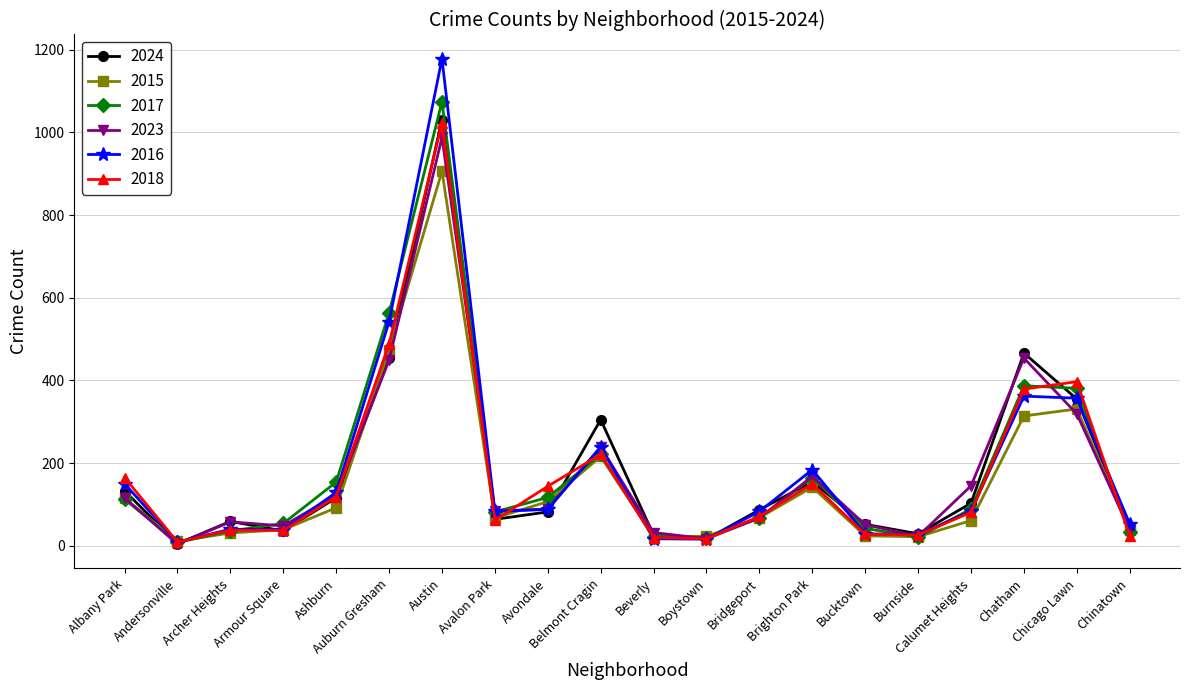

How many values in the 2016 series are below 84?

10